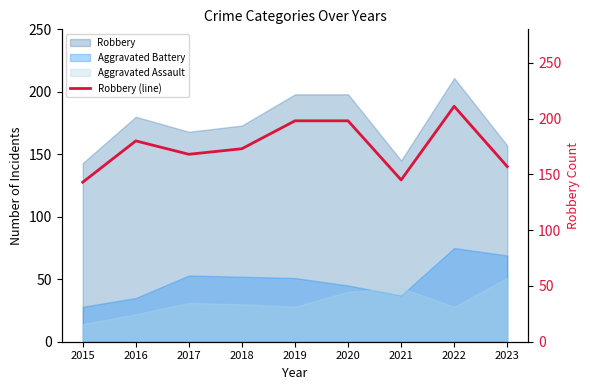

True or false: Aggravated Battery and Robbery intersect in this chart.

False